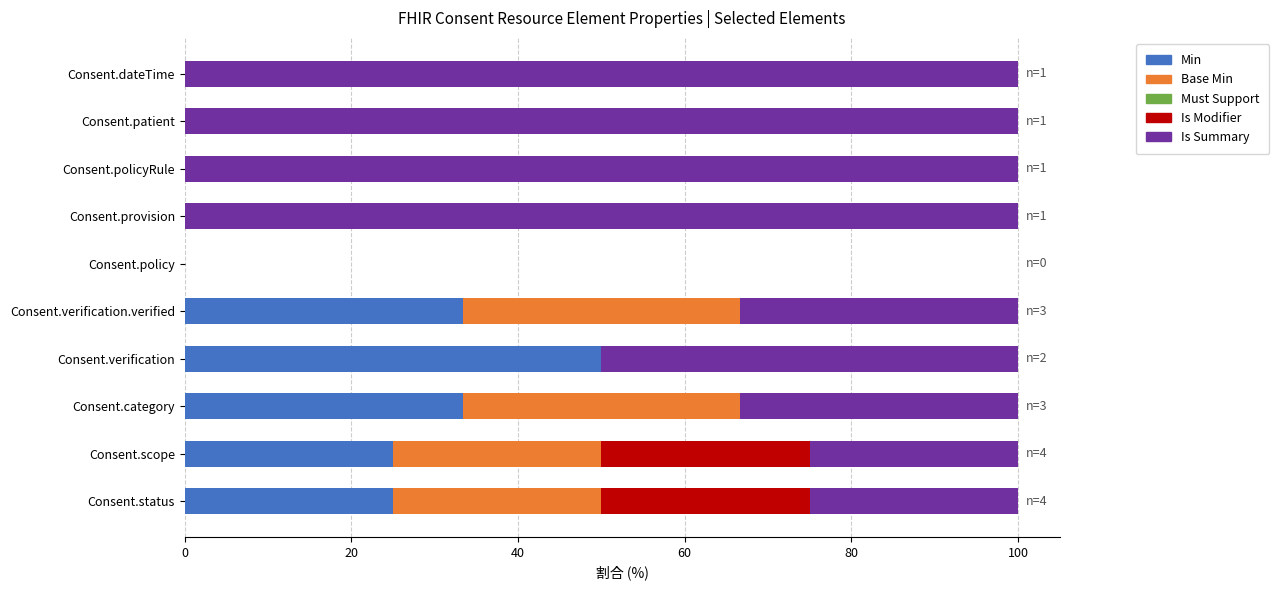

How many distinct data groups are displayed?

4